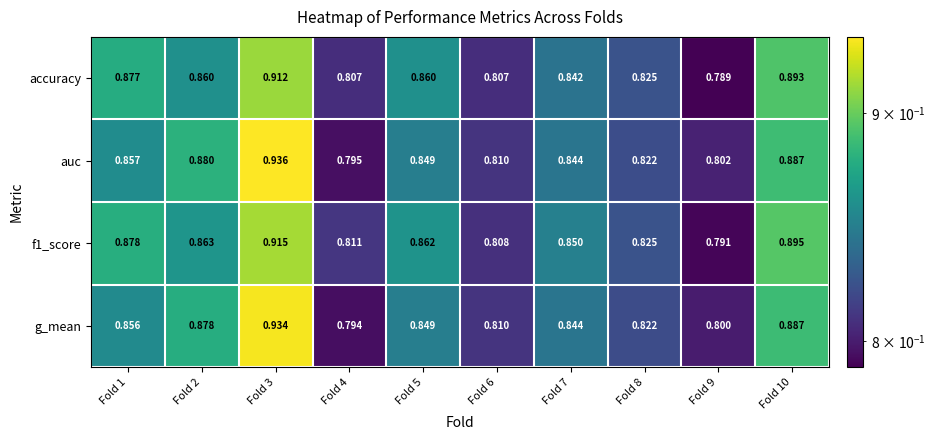

What is the total value across all series at Fold 4?

3.2